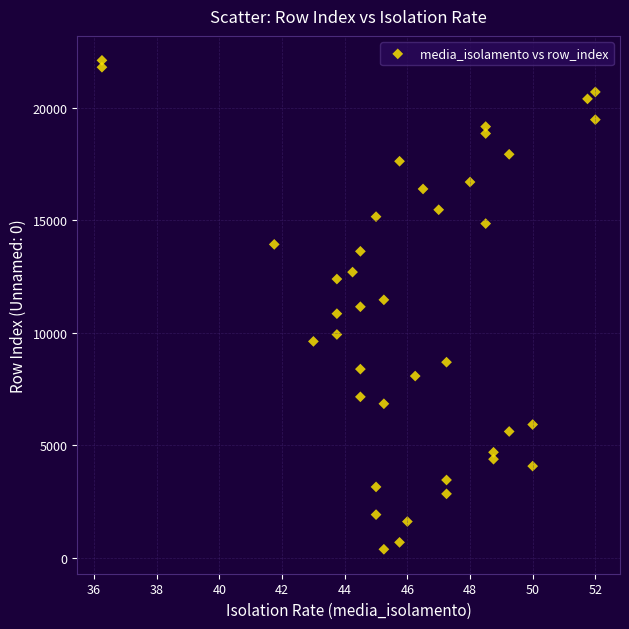

What is the range of Y values (max minus min)?

21733